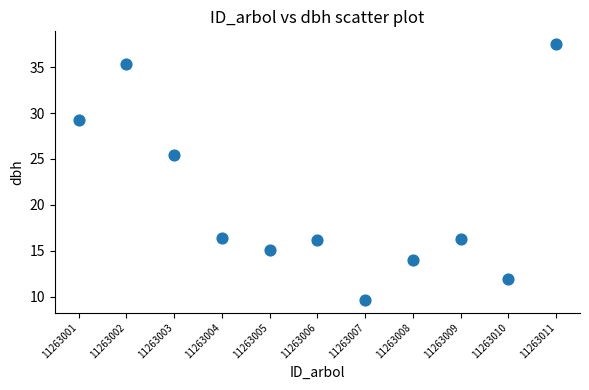

What is the range of X values (max minus min)?

10.0